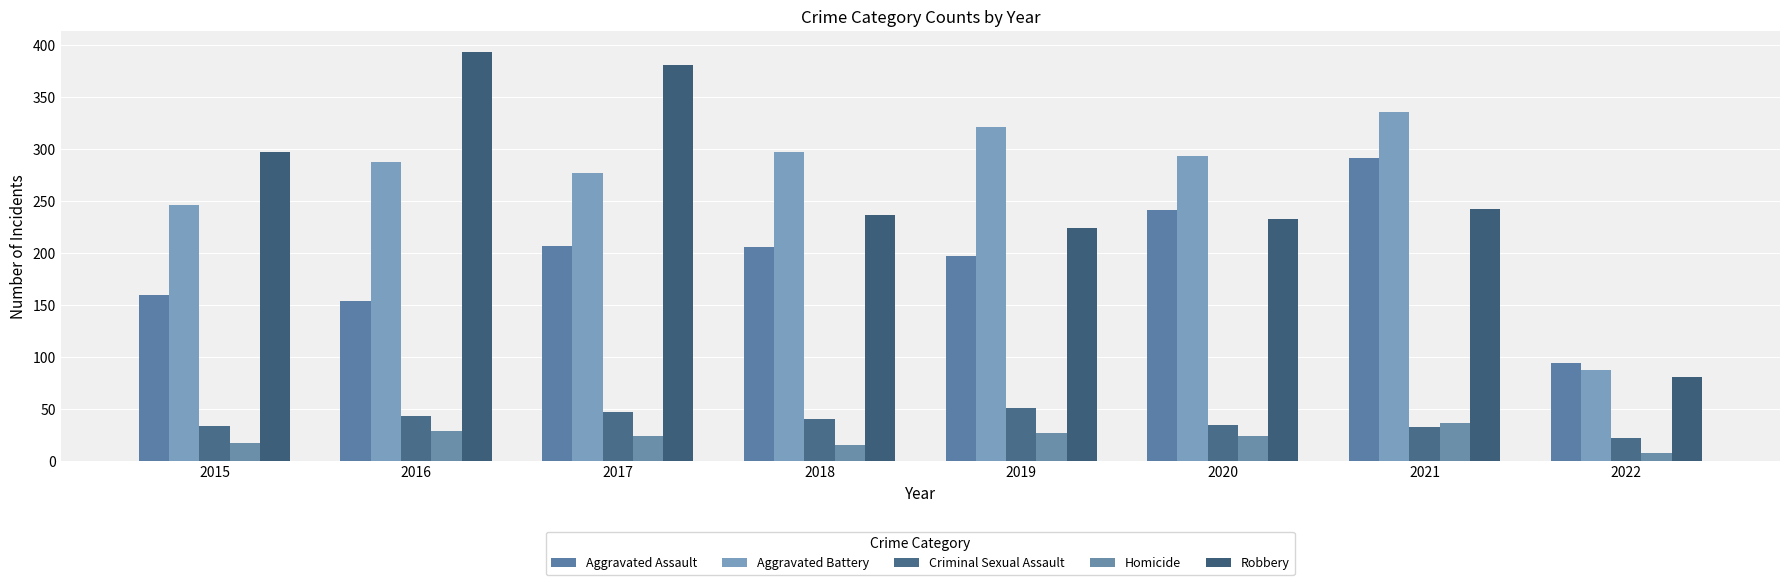

Which has a higher value, 2020 or 2018?

2020